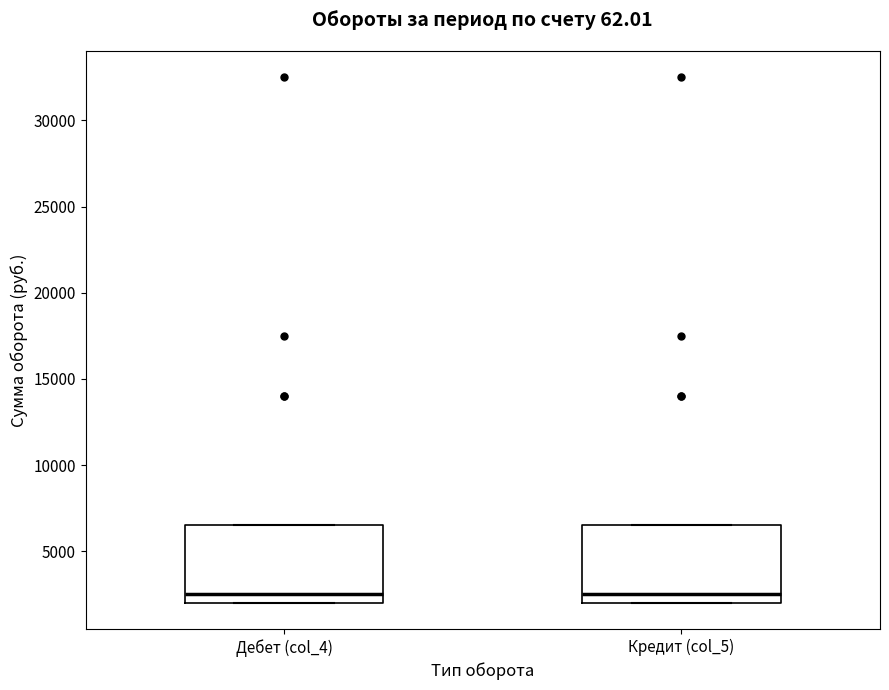

Where does the median line of the box for Кредит (col_5) sit on the y-axis? The values are not printed on the chart, so give them approximately, as read against the axis.

2500